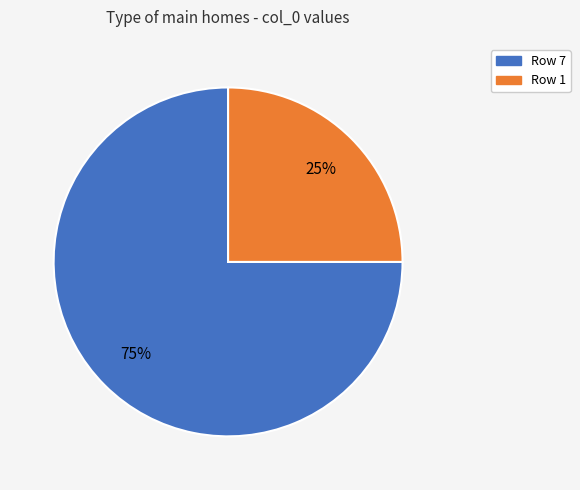

To the nearest percent, what is the difference between the largest and smallest slice percentages?

50%